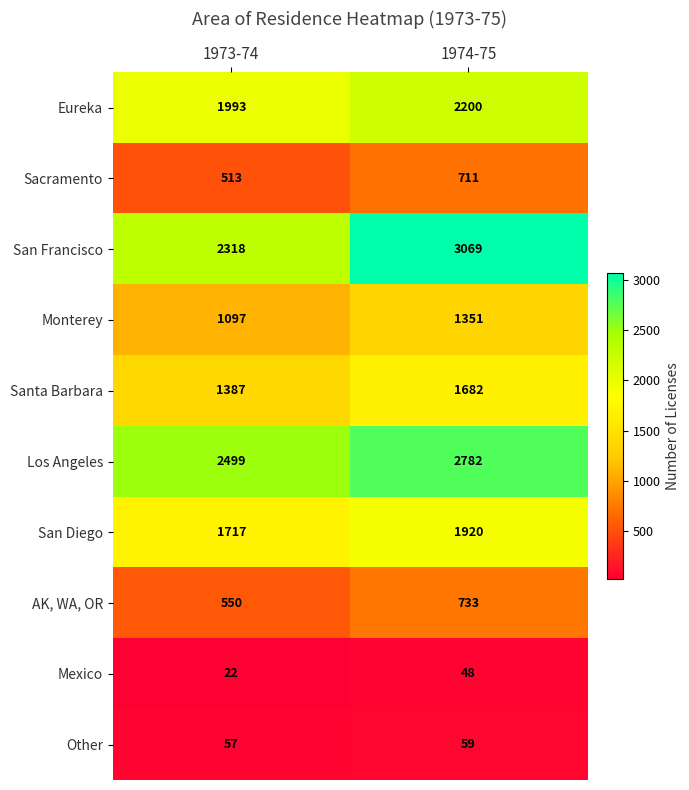

Reading left to right, list all the values displayed in this chart.

Eureka: 1973-74=1993	1974-75=2200
Sacramento: 1973-74=513	1974-75=711
San Francisco: 1973-74=2318	1974-75=3069
Monterey: 1973-74=1097	1974-75=1351
Santa Barbara: 1973-74=1387	1974-75=1682
Los Angeles: 1973-74=2499	1974-75=2782
San Diego: 1973-74=1717	1974-75=1920
AK, WA, OR: 1973-74=550	1974-75=733
Mexico: 1973-74=22	1974-75=48
Other: 1973-74=57	1974-75=59